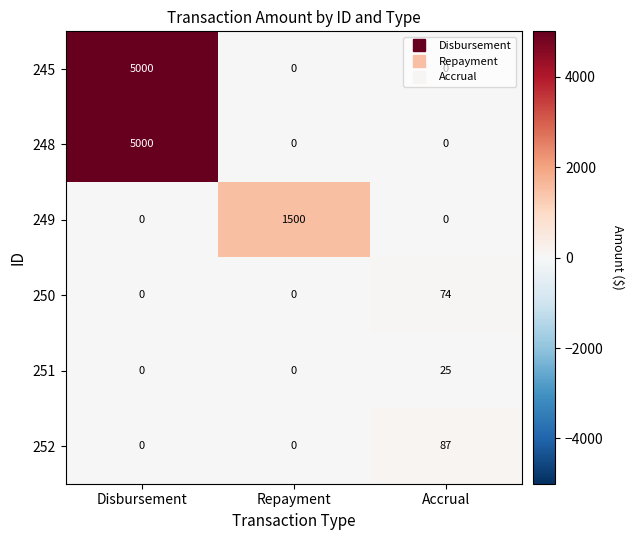

How many 252 values are between 0 and 87?

3